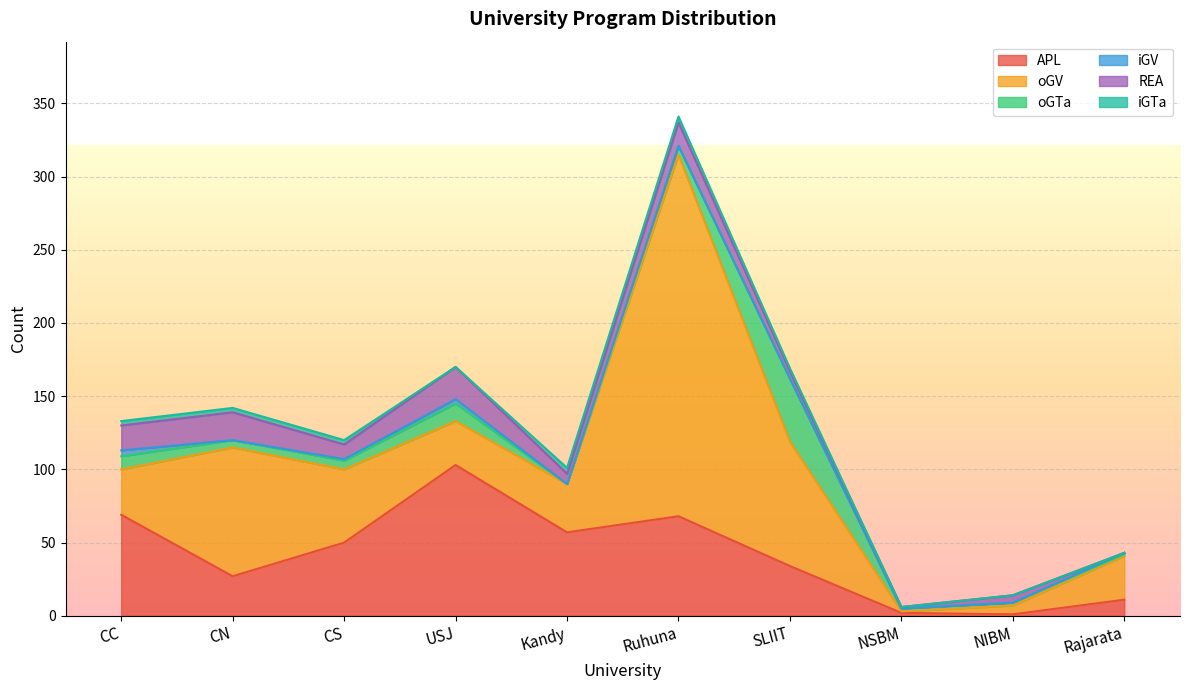

Rank the categories by iGTa value from highest to lowest.

Kandy, Ruhuna, CC, CN, CS, SLIIT, USJ, NSBM, NIBM, Rajarata